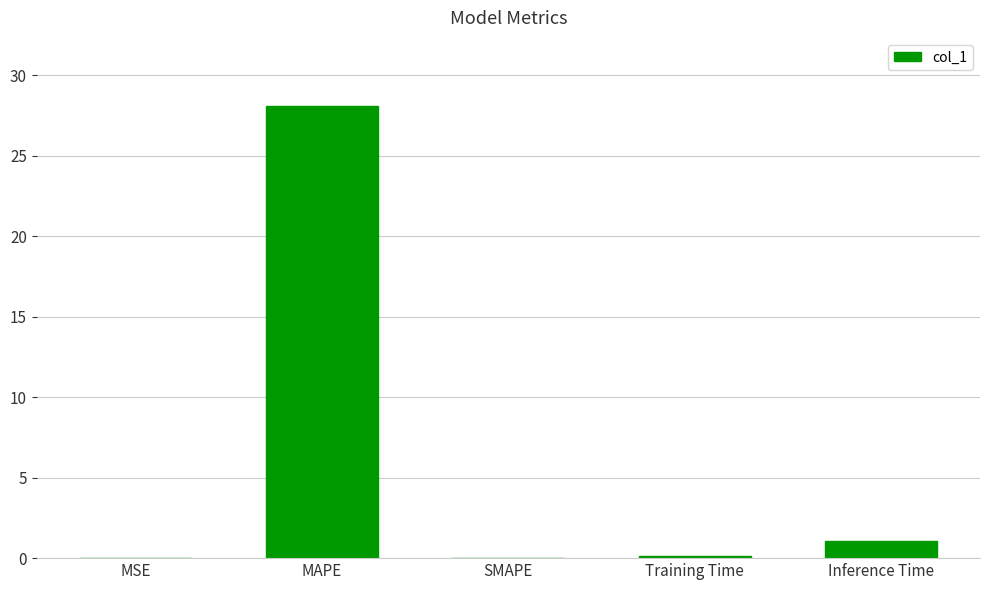

Which label corresponds to the largest value in the chart?

MAPE